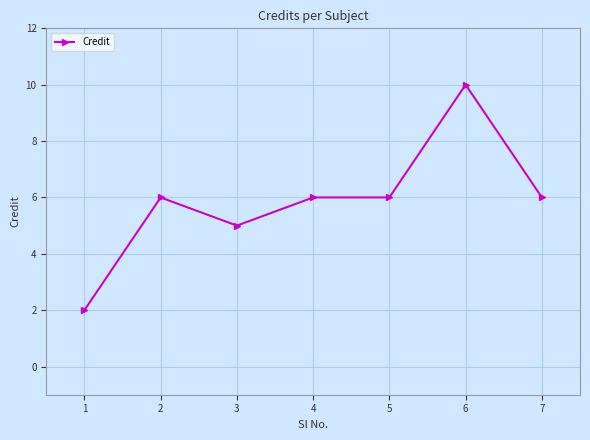

What is the difference between the maximum and minimum values?

8